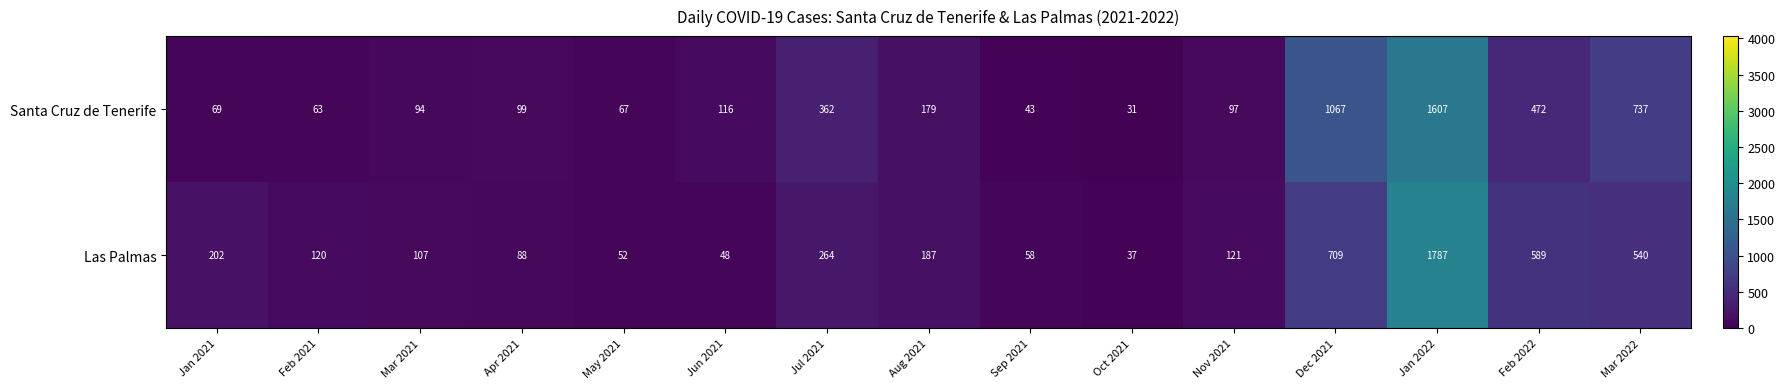

What is the difference between the second highest and minimum values in the Las Palmas series?

672